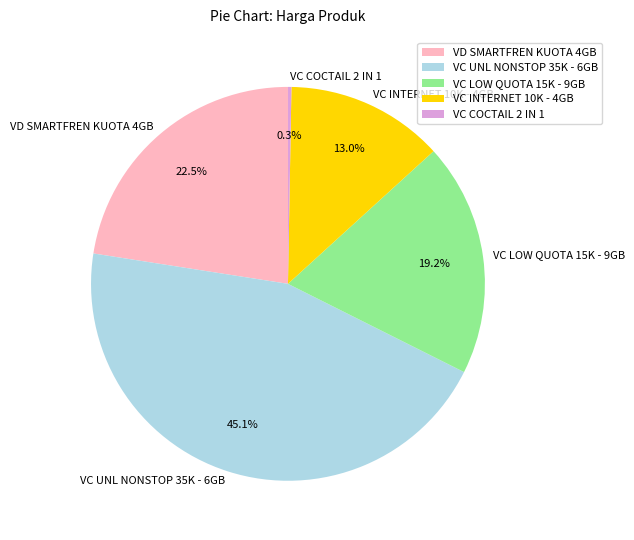

What percentage is NOT represented by VC UNL NONSTOP 35K - 6GB?

54.9%